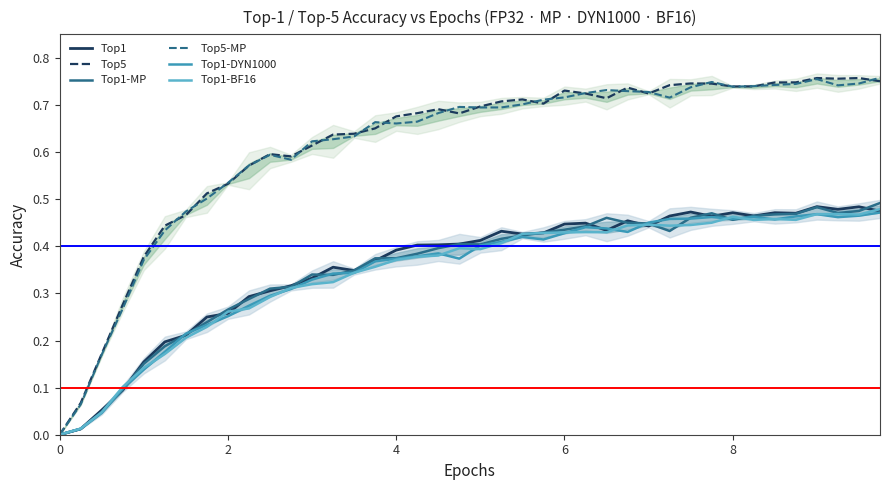

What is the maximum value for Top1?

0.5